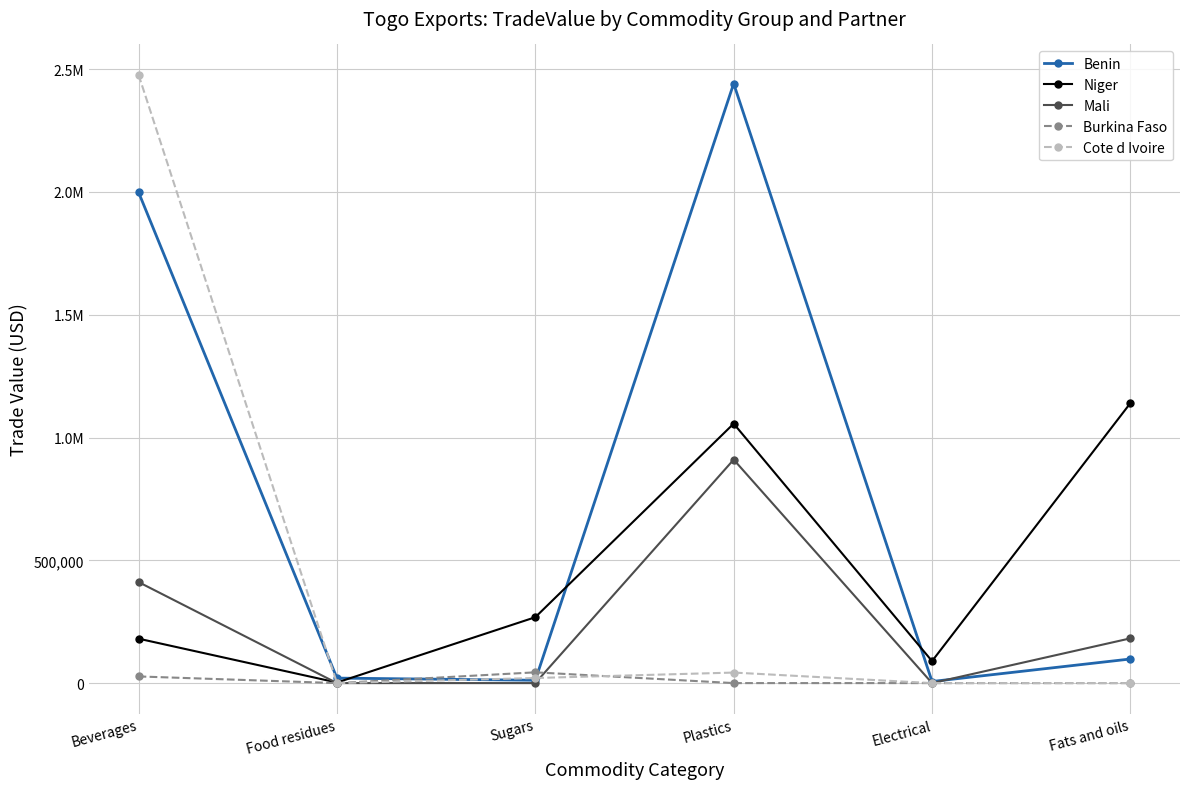

Does the chart have visible grid lines?

Yes